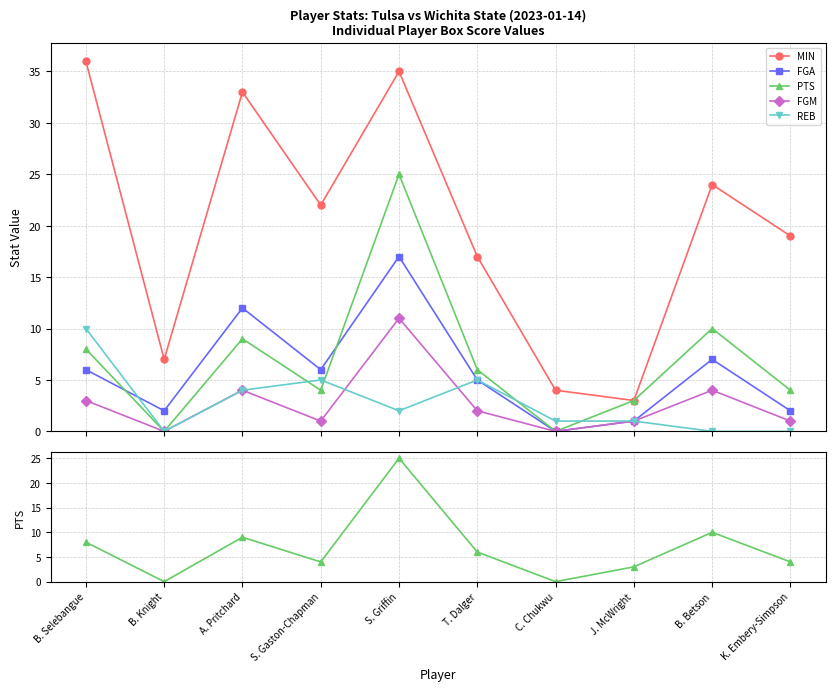

Is this an area chart (filled region under the line)?

No